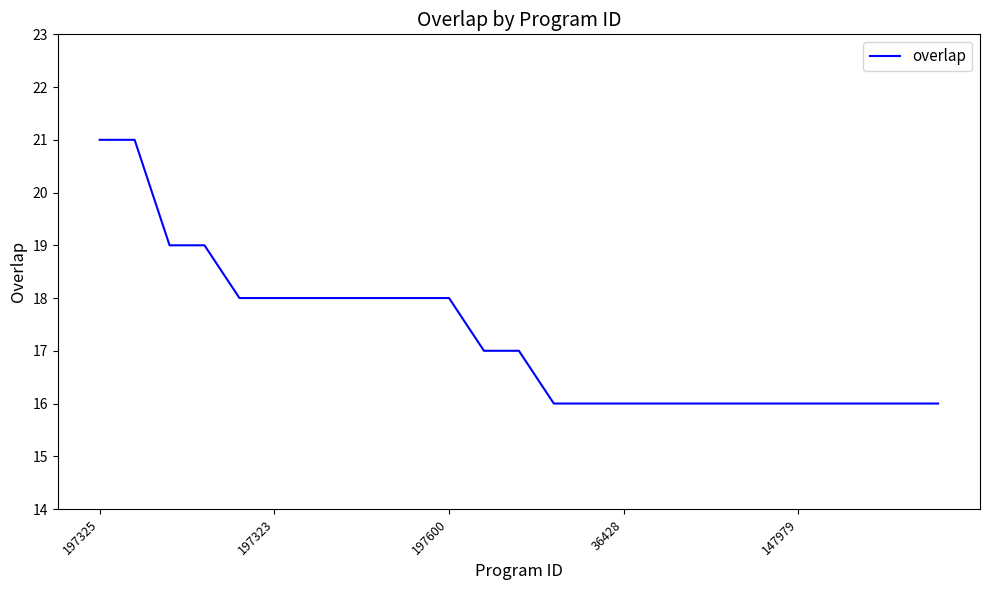

What is the smallest value displayed?

16